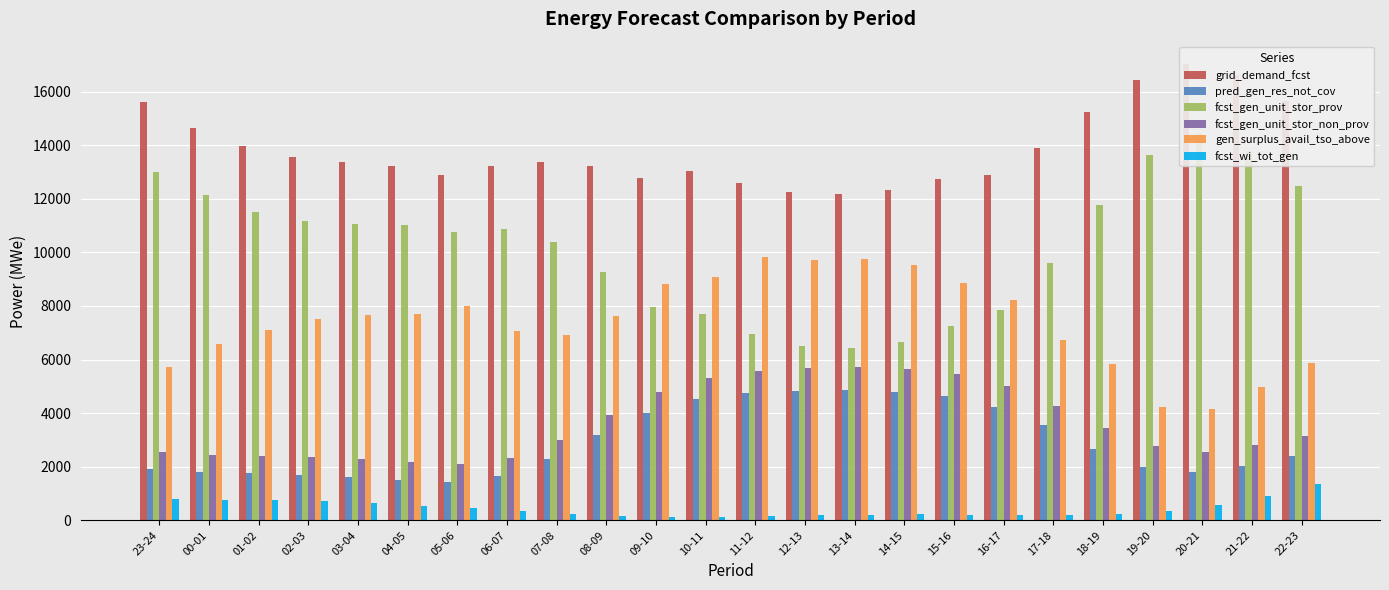

How many data points does each series have?

24